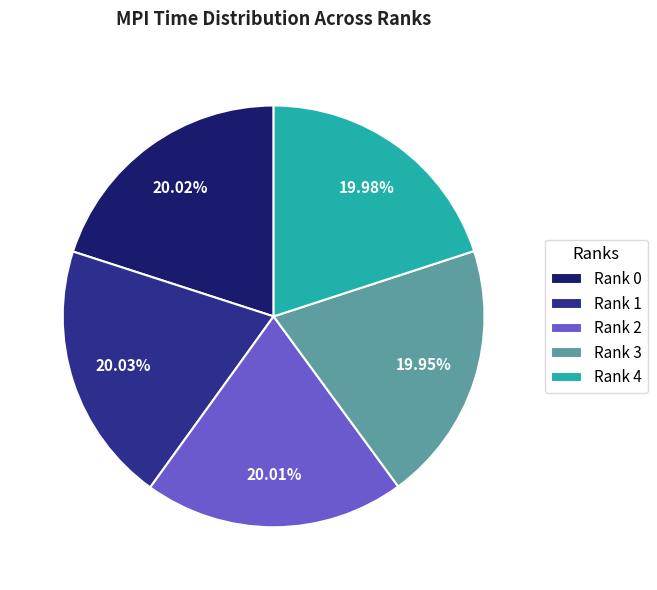

Approximately how many times larger is the value at Rank 2 compared to Rank 4?

1.0